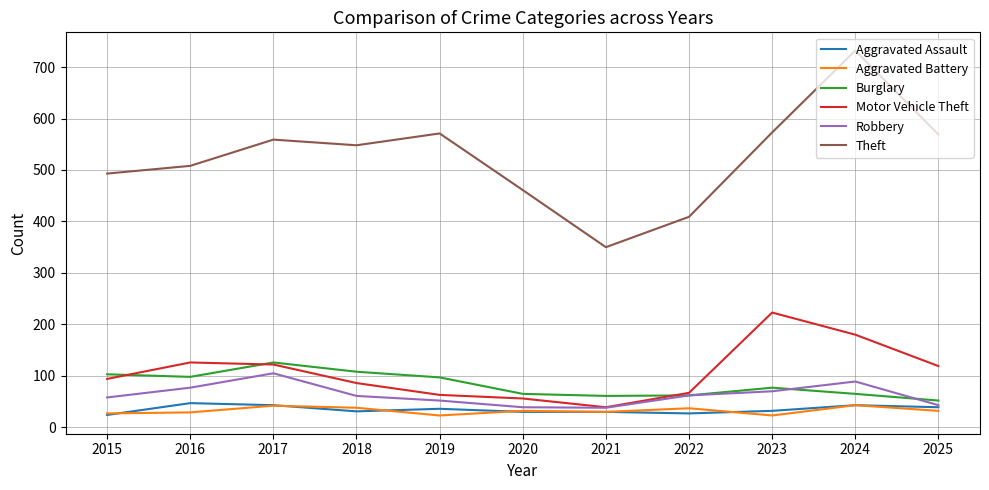

Is the value of Aggravated Assault at 2017 greater than the value of Burglary at 2019?

No